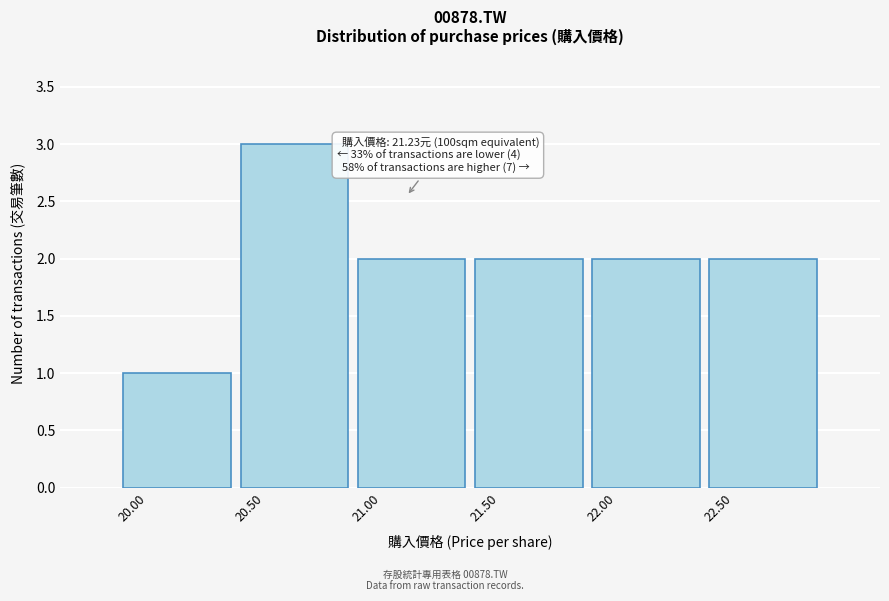

Reading left to right, what are all the values shown in this chart?

1	3	2	2	2	2